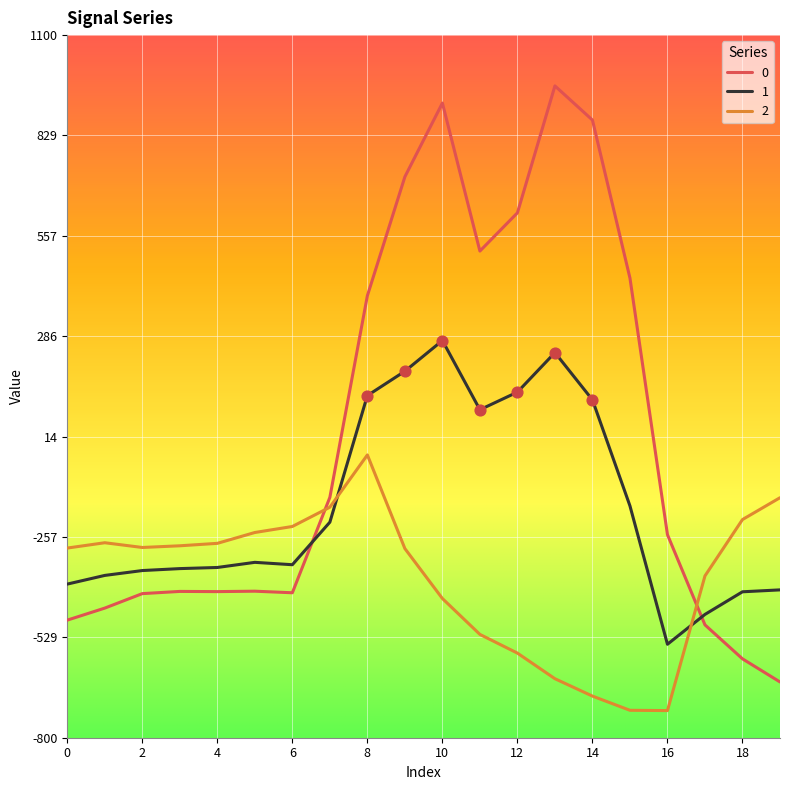

Rank the series by their maximum value, from highest to lowest.

0, 1, 2